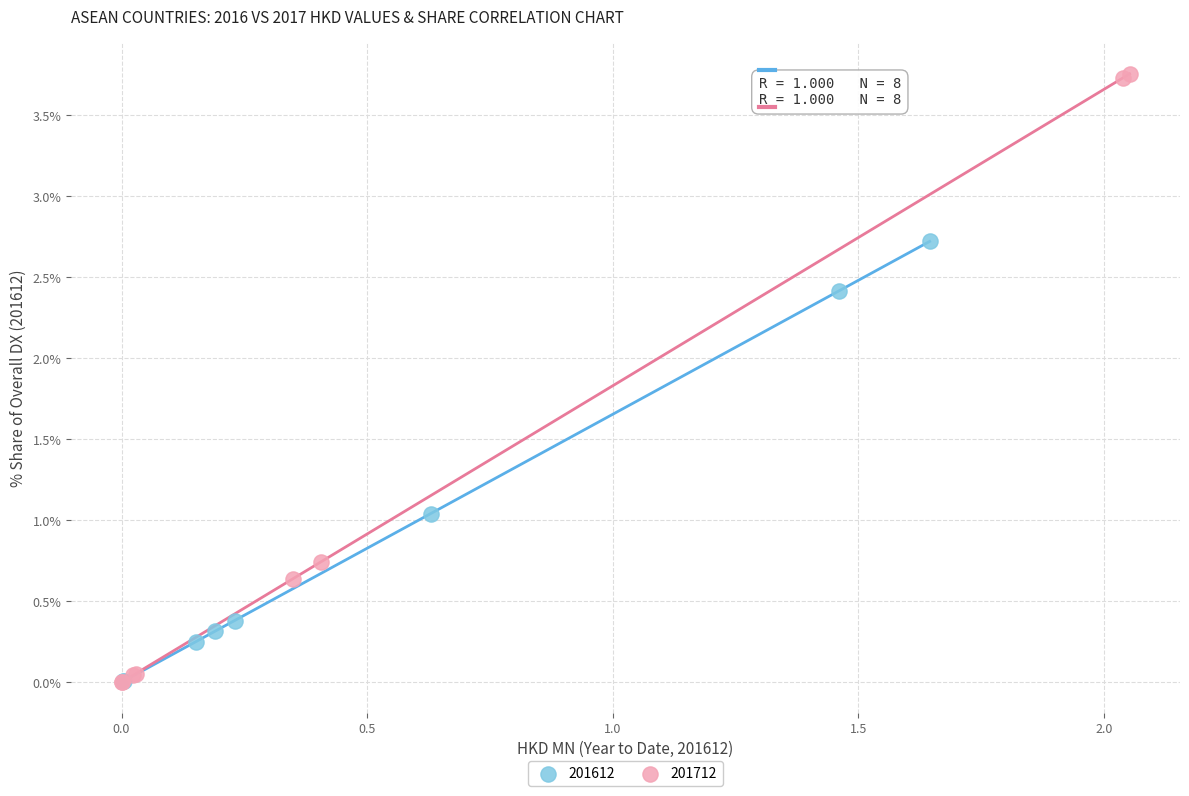

What are all the series names shown in the legend?

201612, 201712